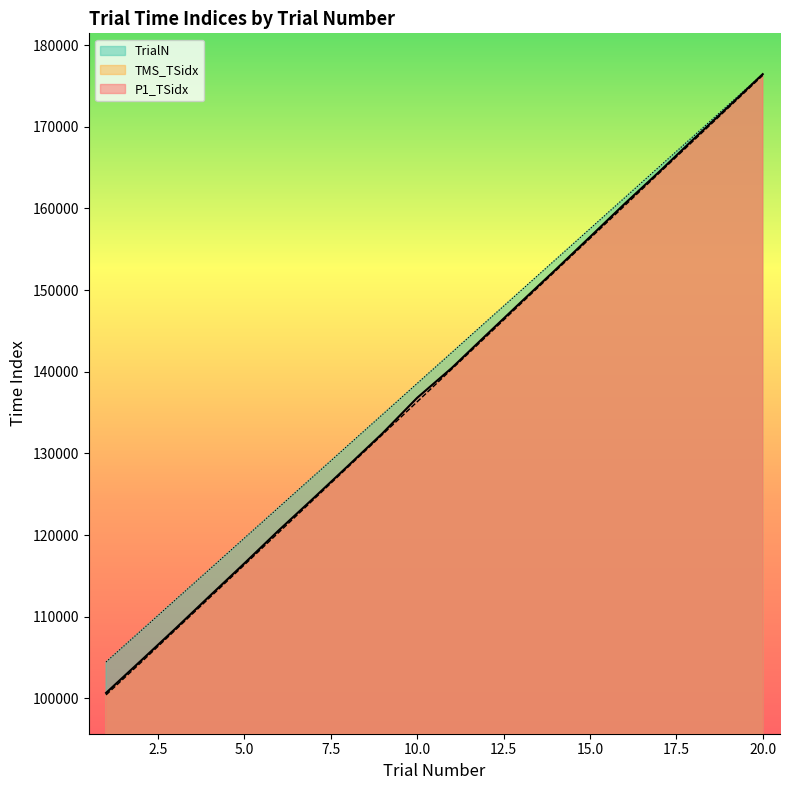

Count the number of categories in the chart.

20